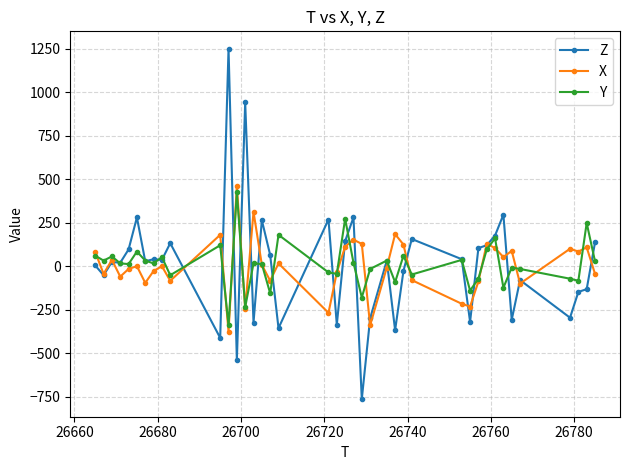

Which series has the largest range (max minus min)?

Z